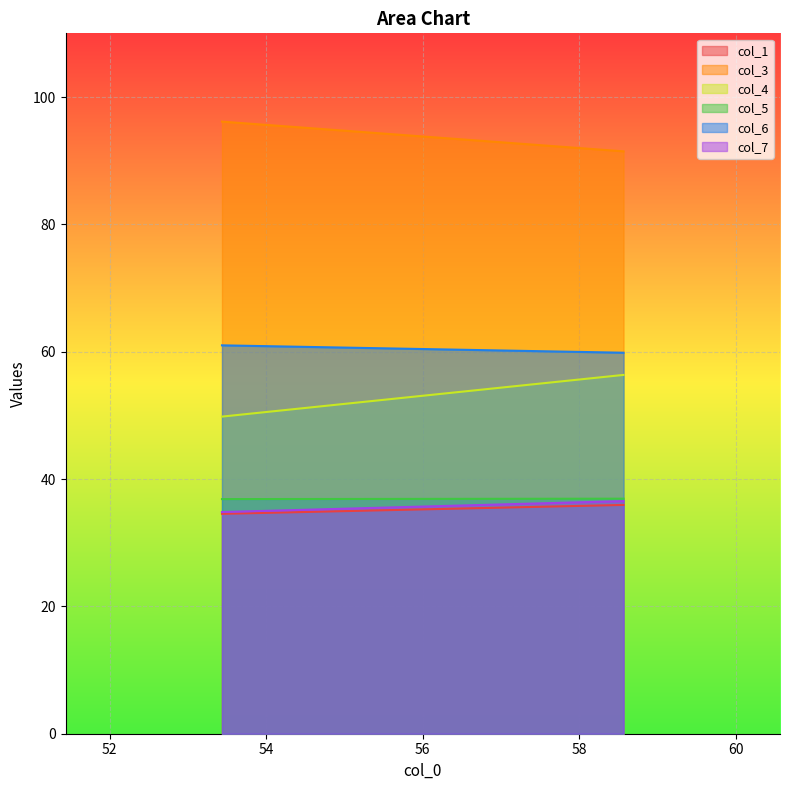

Which series has the largest range (max minus min)?

col_4